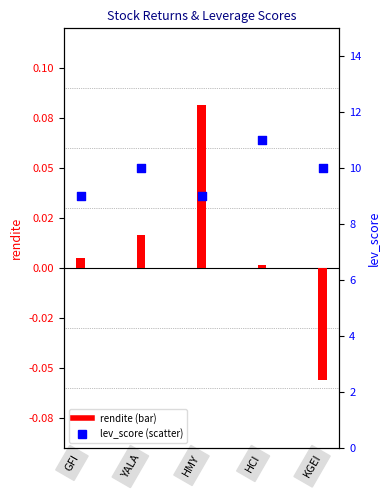

What is the total value across all series at HMY?

9.1